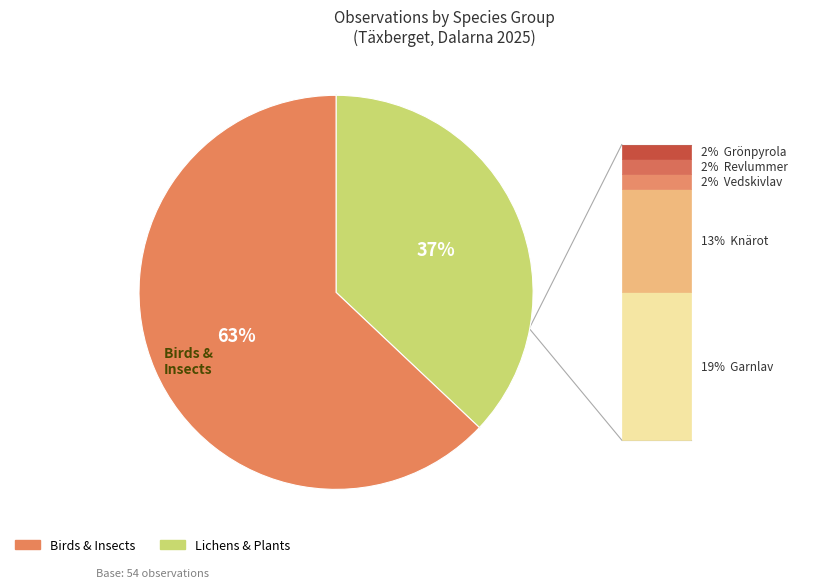

How many segments does this pie chart have?

2